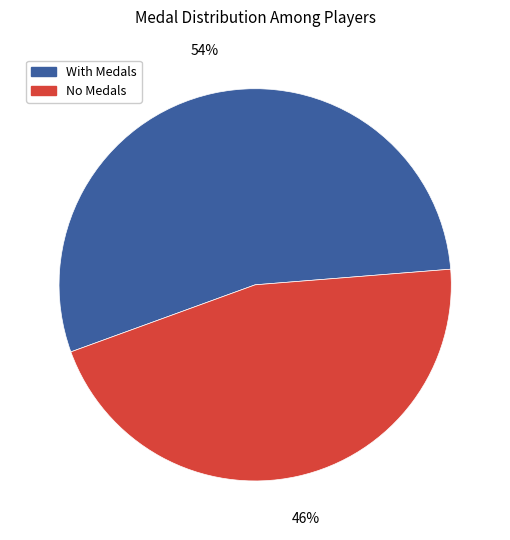

Is No Medals the majority of the pie?

No